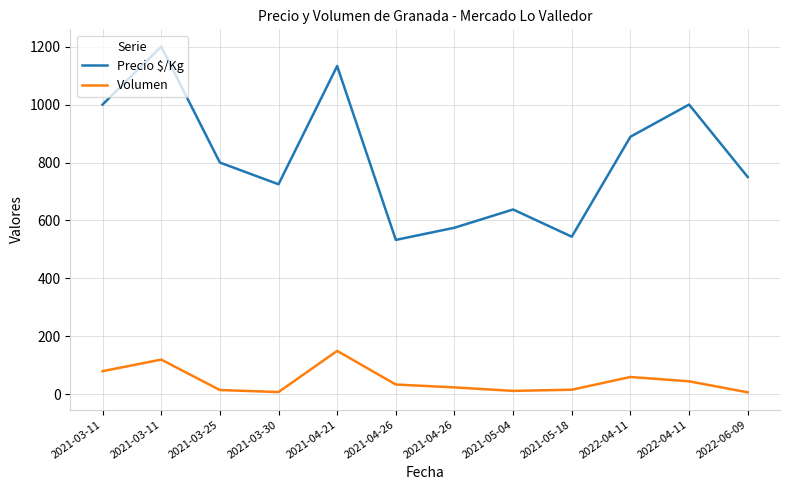

What are all the series names shown in the legend?

Precio $/Kg, Volumen